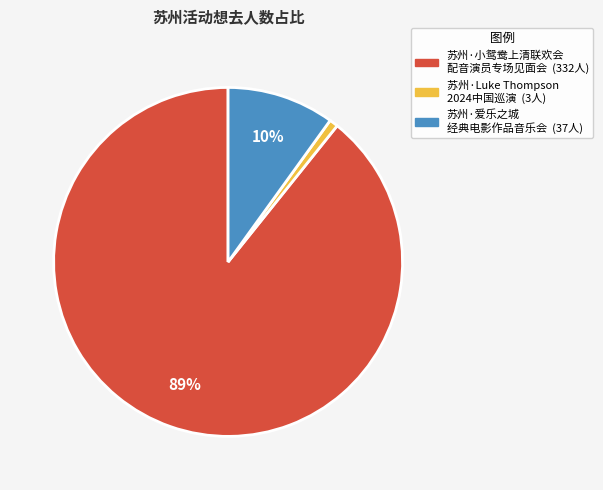

To the nearest percent, what is the average slice percentage?

33%